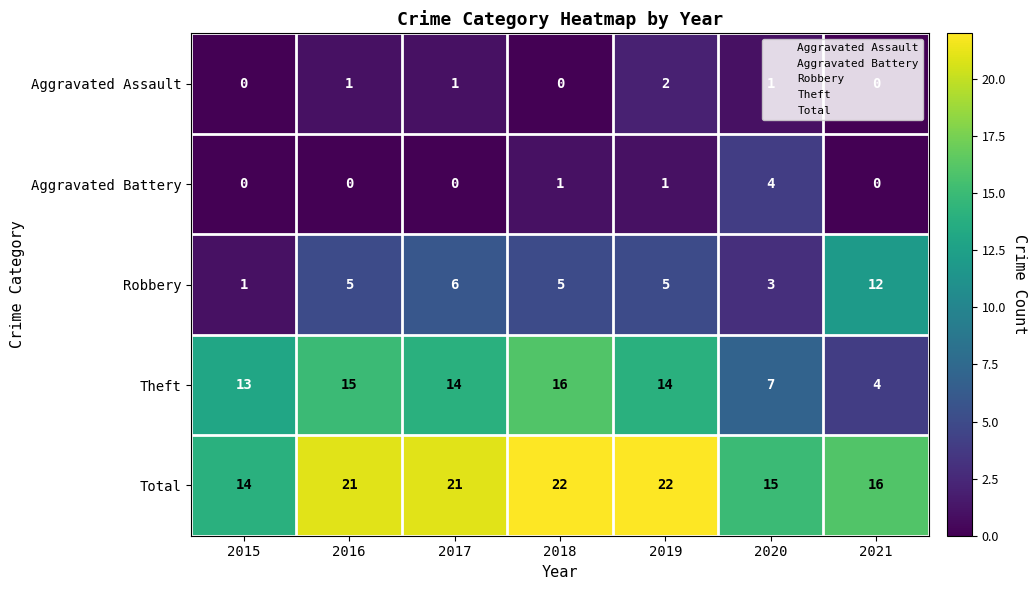

Which category has the lowest value in the Robbery series?

2015